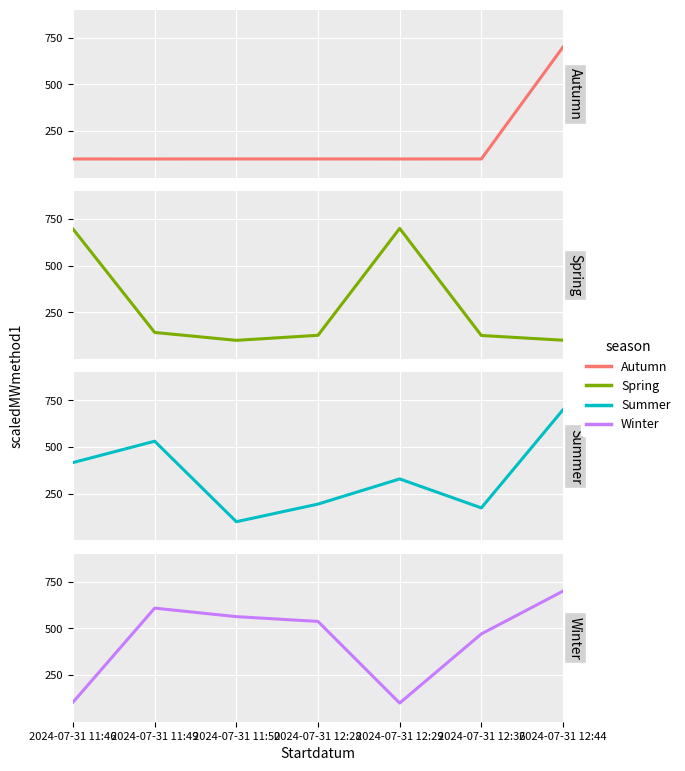

Between 2024-07-31 11:50 and 2024-07-31 12:28, which is larger?

2024-07-31 11:50